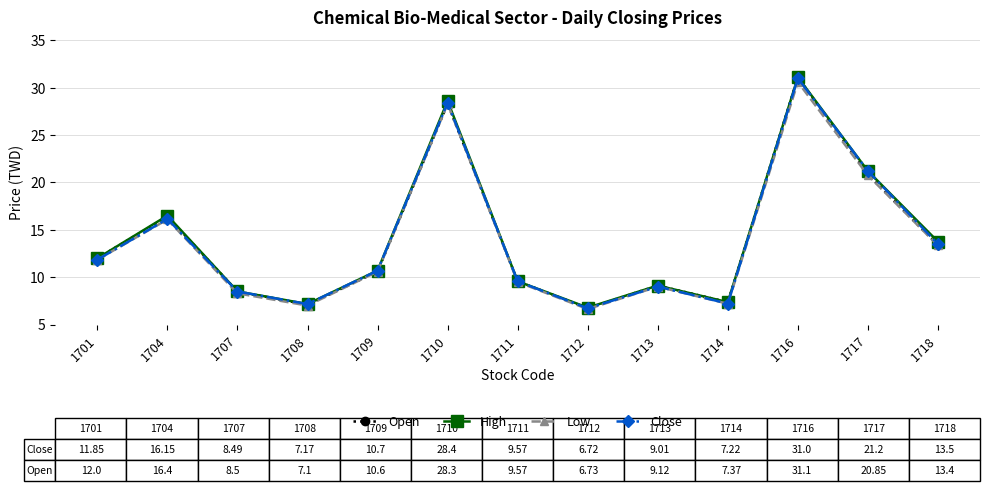

What is the maximum value shown in the chart?

31.1